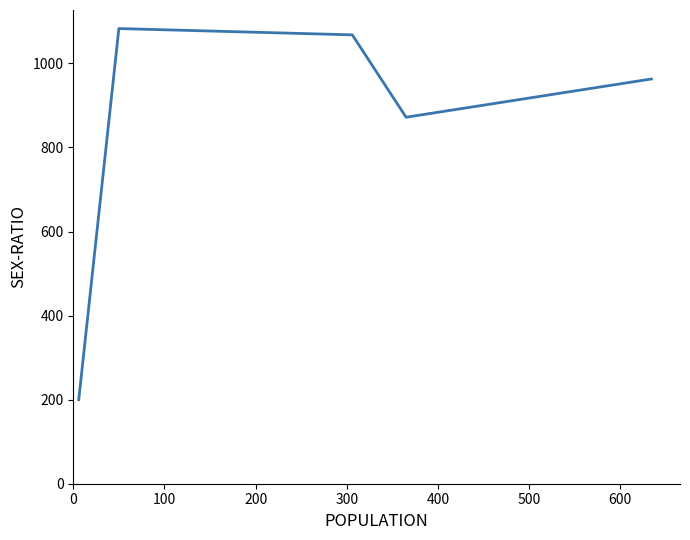

What is the smallest value displayed?

200